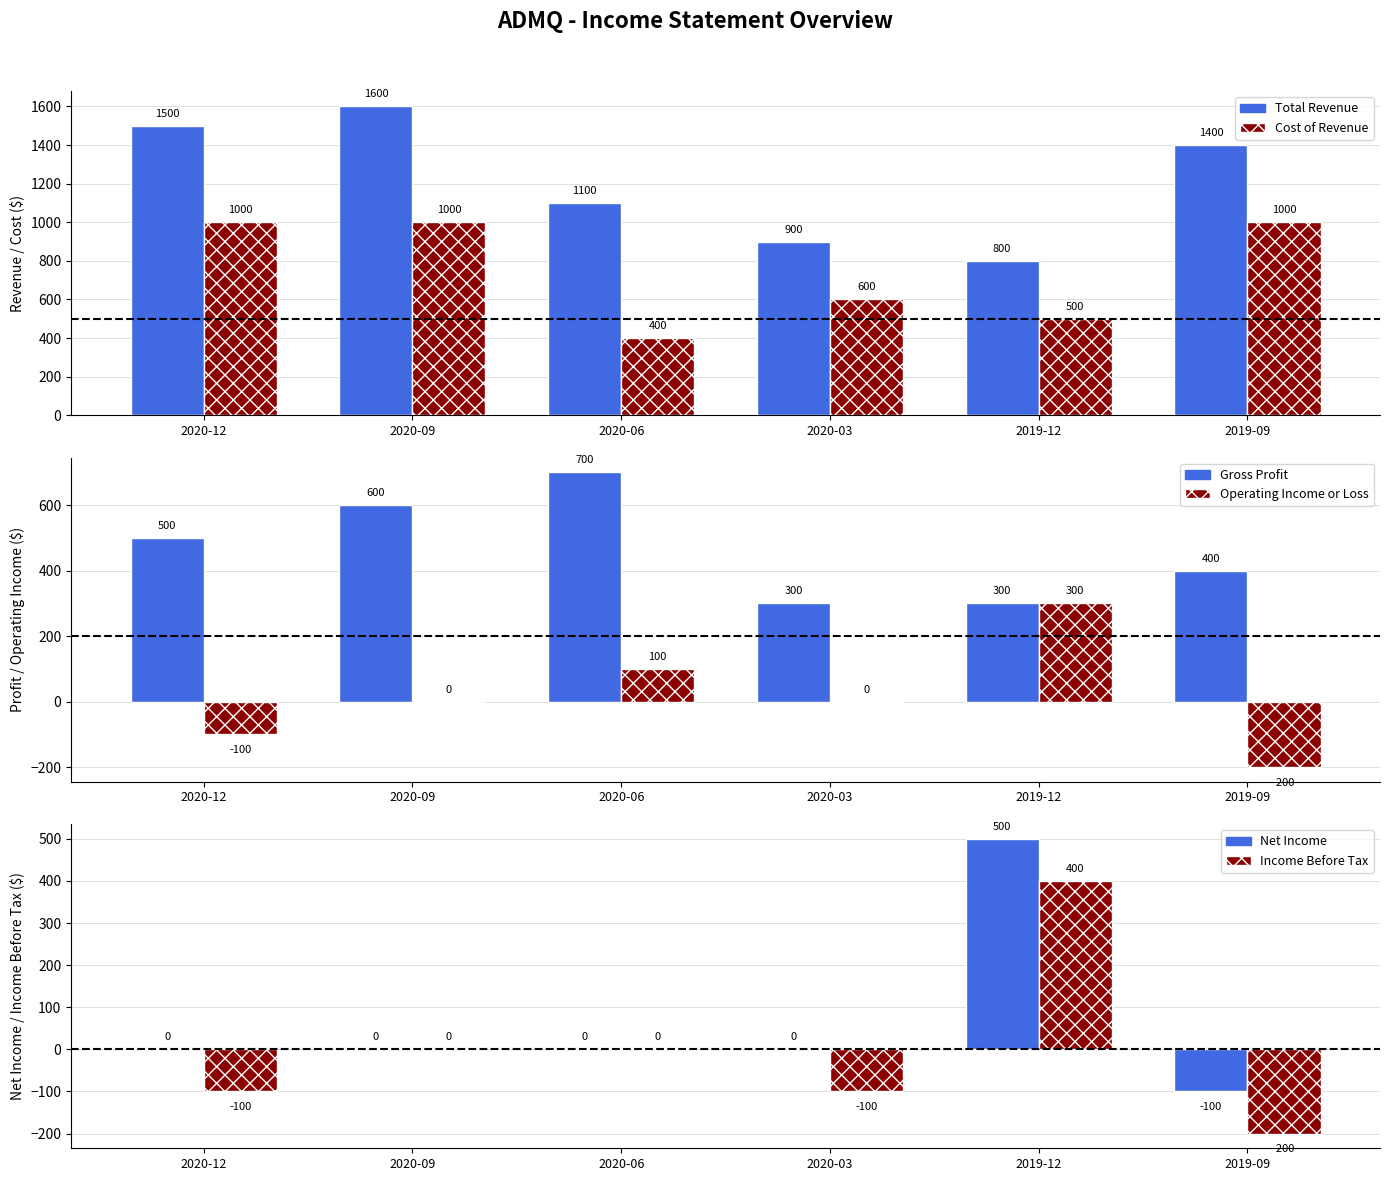

How many negative values does the Income Before Tax series have?

3